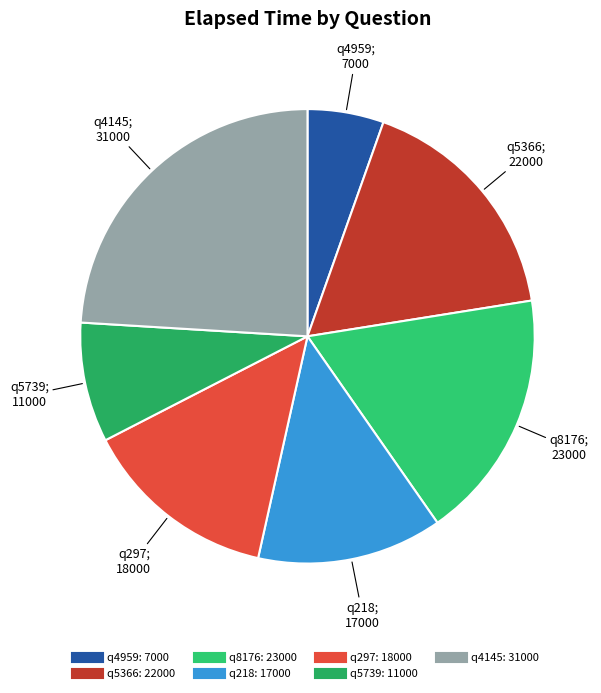

Does any single category account for the majority?

No